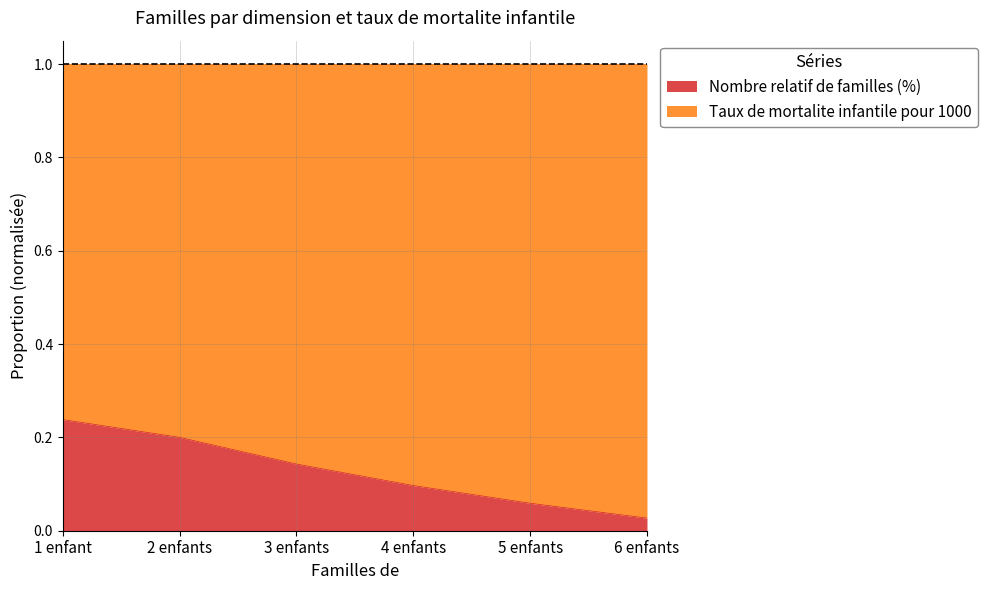

Reading left to right, what are all the values shown in this chart?

0.2	0.2	0.1	0.1	0.1	0.0